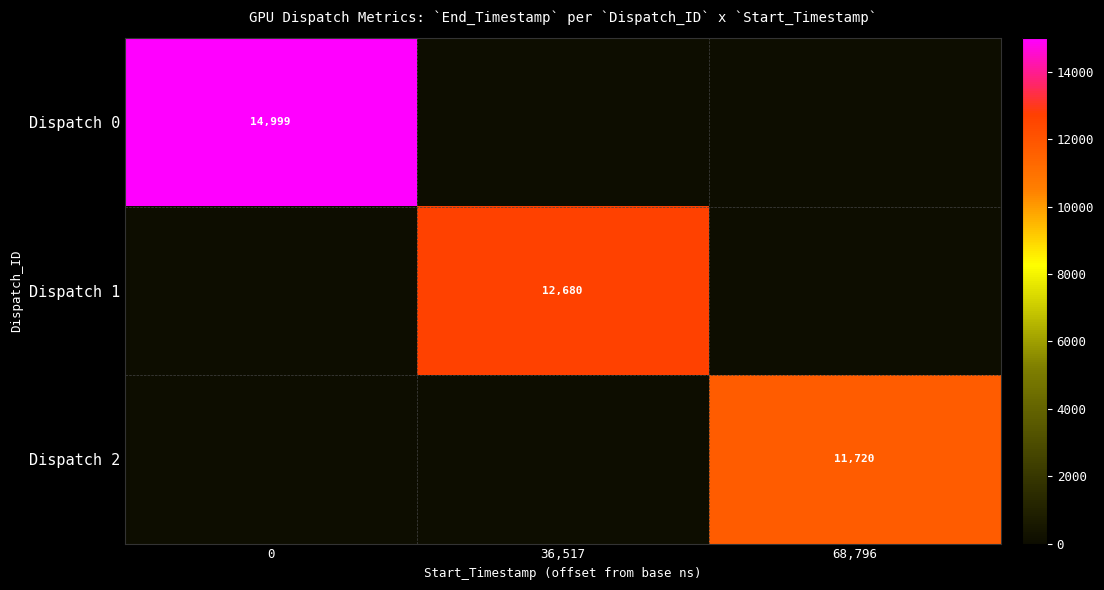

True or false: Dispatch 0 has a value of 14999 at 0.

True